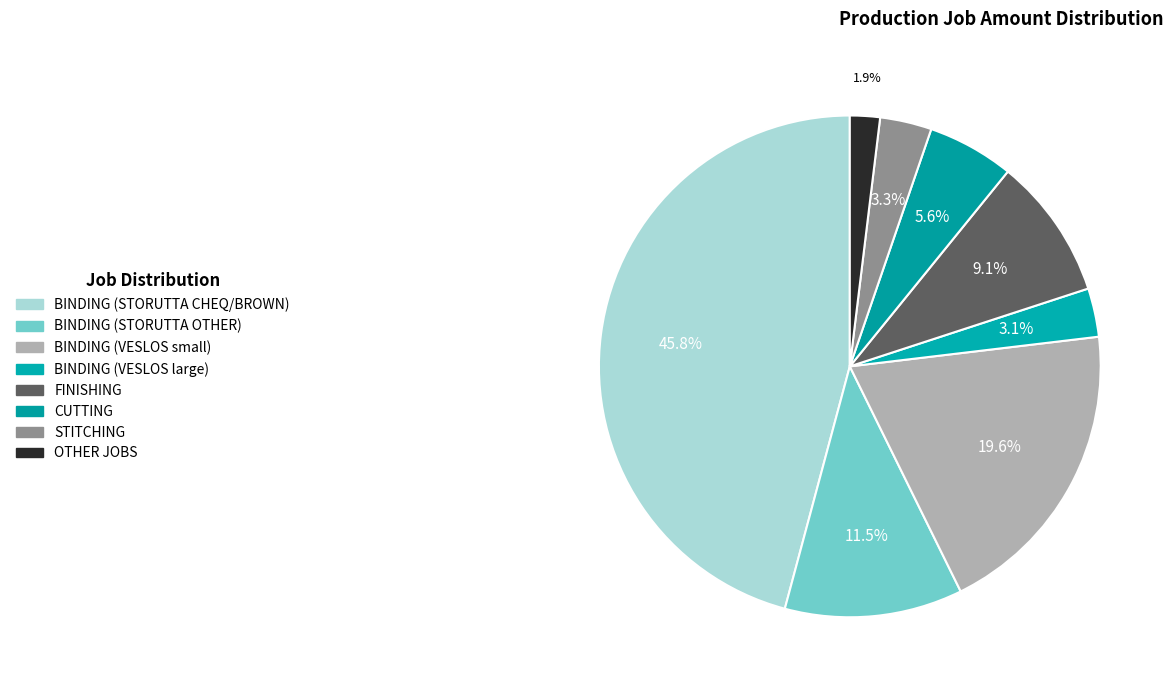

How many segments does this pie chart have?

8